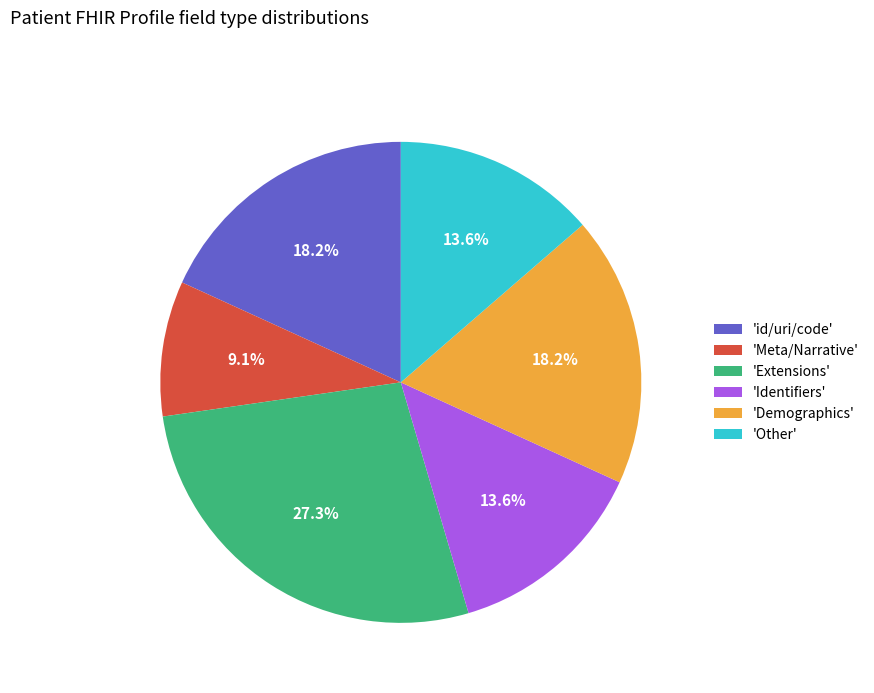

Combined, what portion of the pie is 'Meta/Narrative' and 'Extensions'?

36.4%